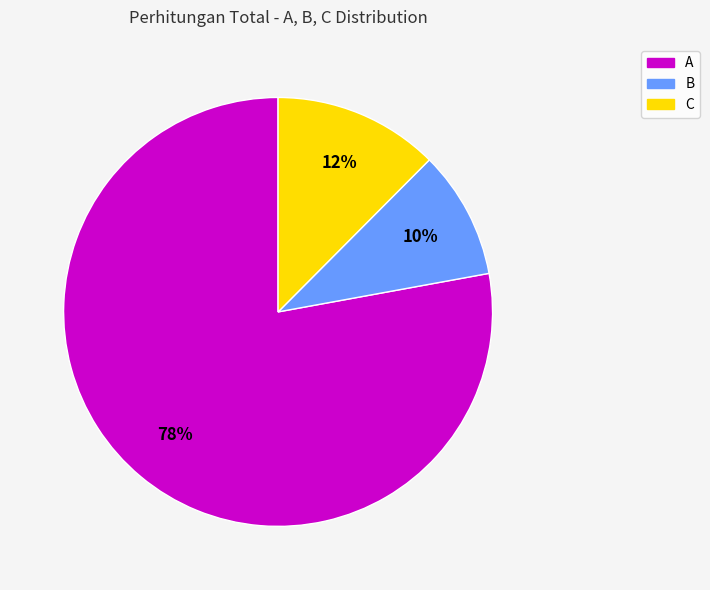

True or false: A accounts for 69% of the total.

False